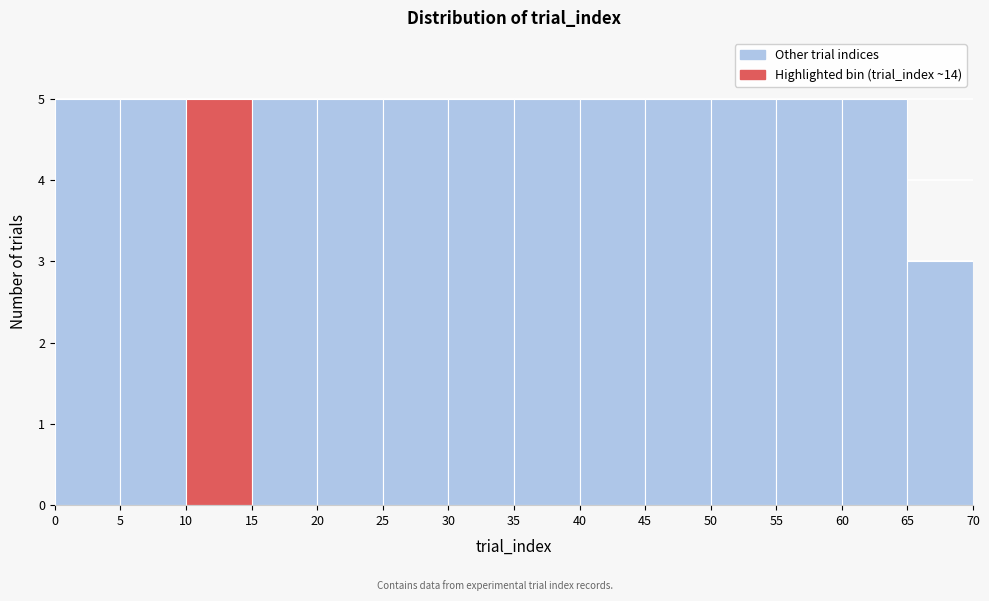

How tall is the bar that spans 15 to 20 on the x-axis? The values are not printed on the chart, so give them approximately, as read against the axis.

5